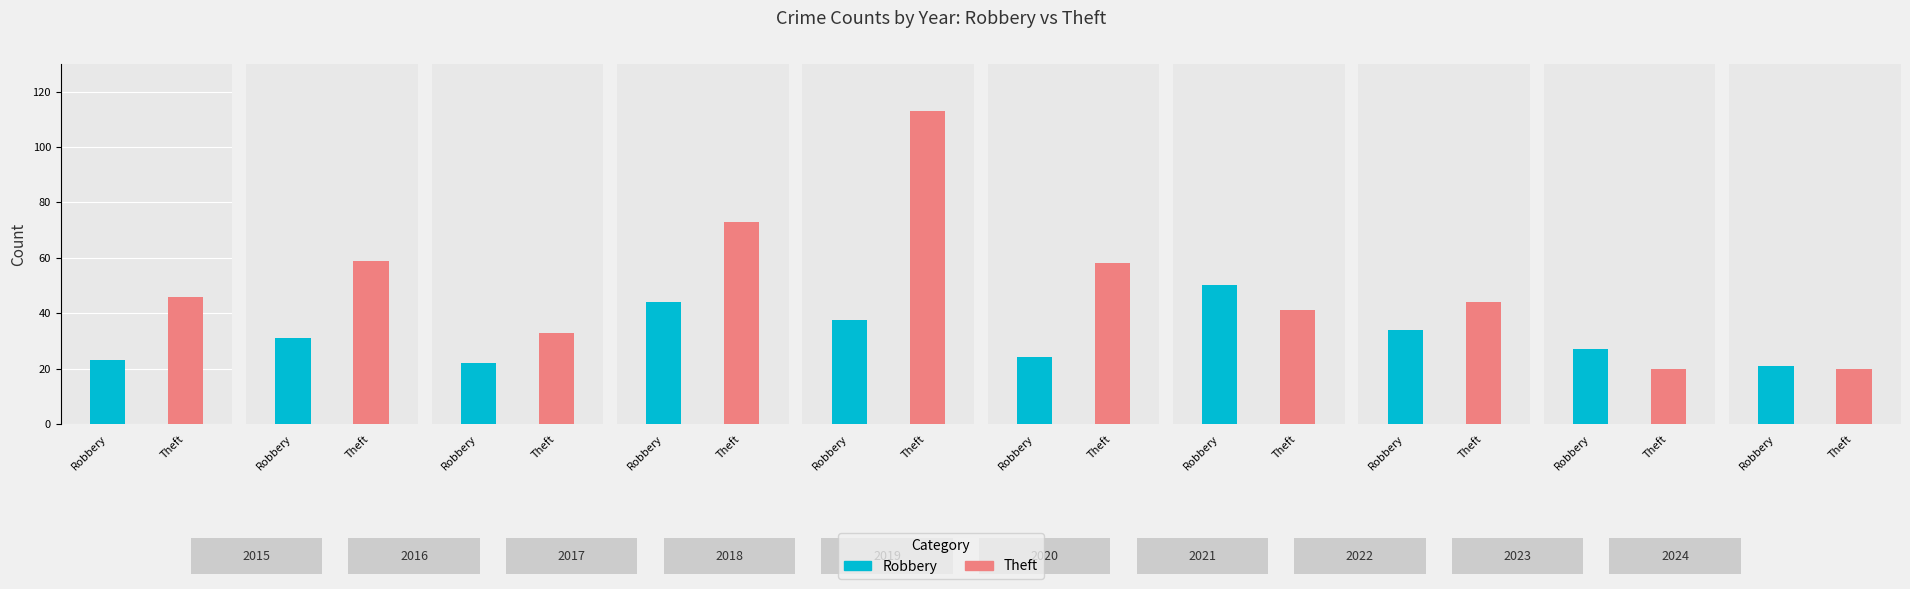

Rank the categories by Theft value from highest to lowest.

2019, 2018, 2016, 2020, 2015, 2022, 2021, 2017, 2023, 2024